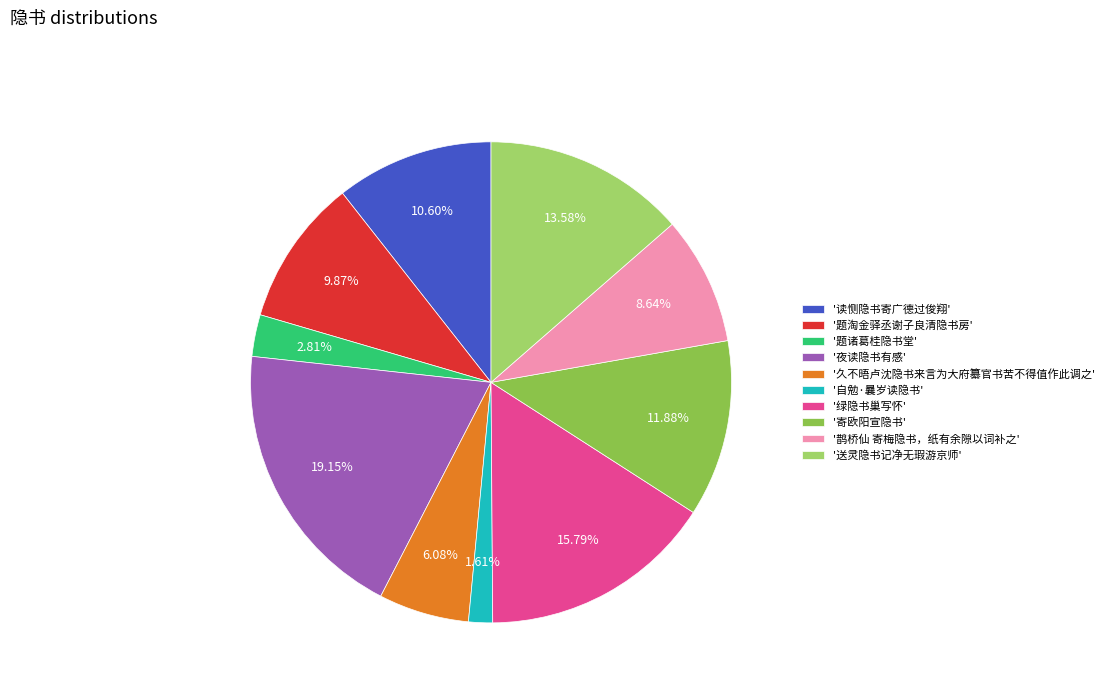

Which category has the biggest portion of the pie?

'夜读隐书有感'